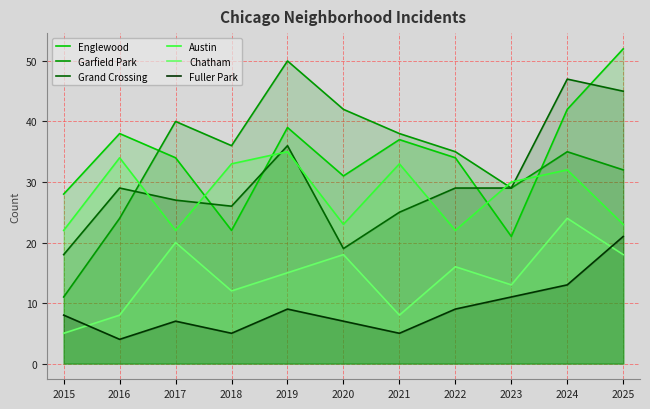

At which category does Austin reach its first local valley?

2017